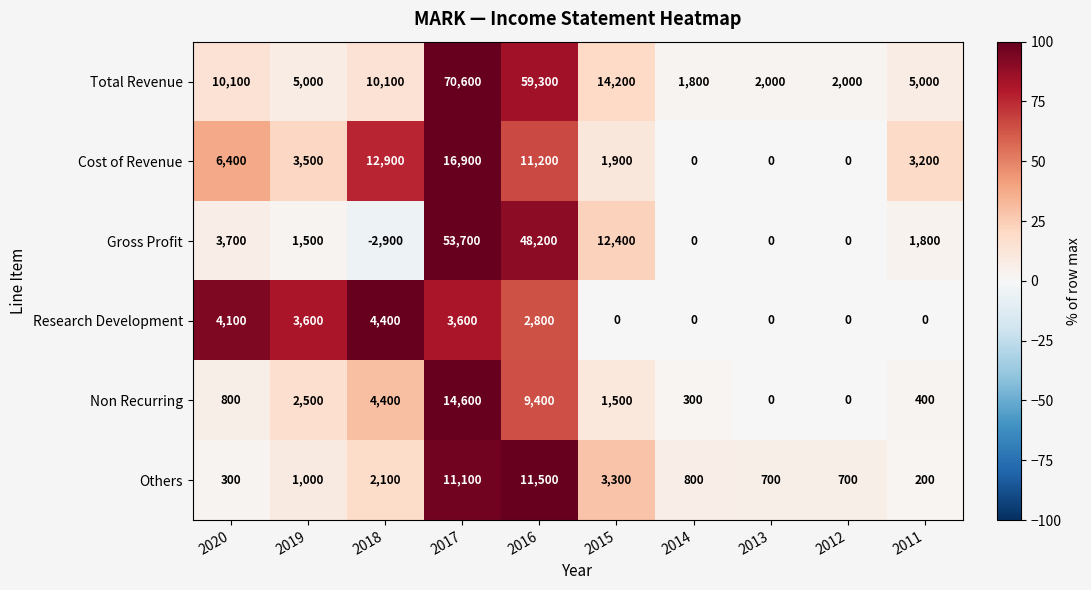

Which series changed the most between 2020 and 2017?

Total Revenue